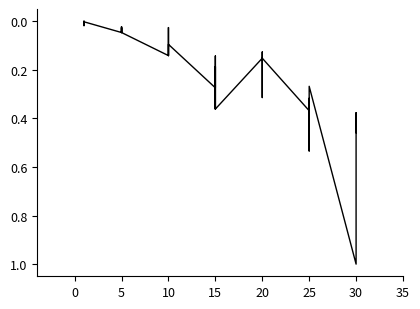

Reading right to left, list all the values displayed in this chart.

0.4	0.5	0.4	1.0	0.3	0.5	0.4	0.3	0.4	0.4	0.2	0.1	0.3	0.3	0.2	0.2	0.4	0.2	0.1	0.4	0.2	0.3	0.1	0.1	0.0	0.1	0.1	0.1	0.0	0.0	0.0	0.0	0.0	0.0	0.0	0.0	0.0	0.0	0.0	0.0